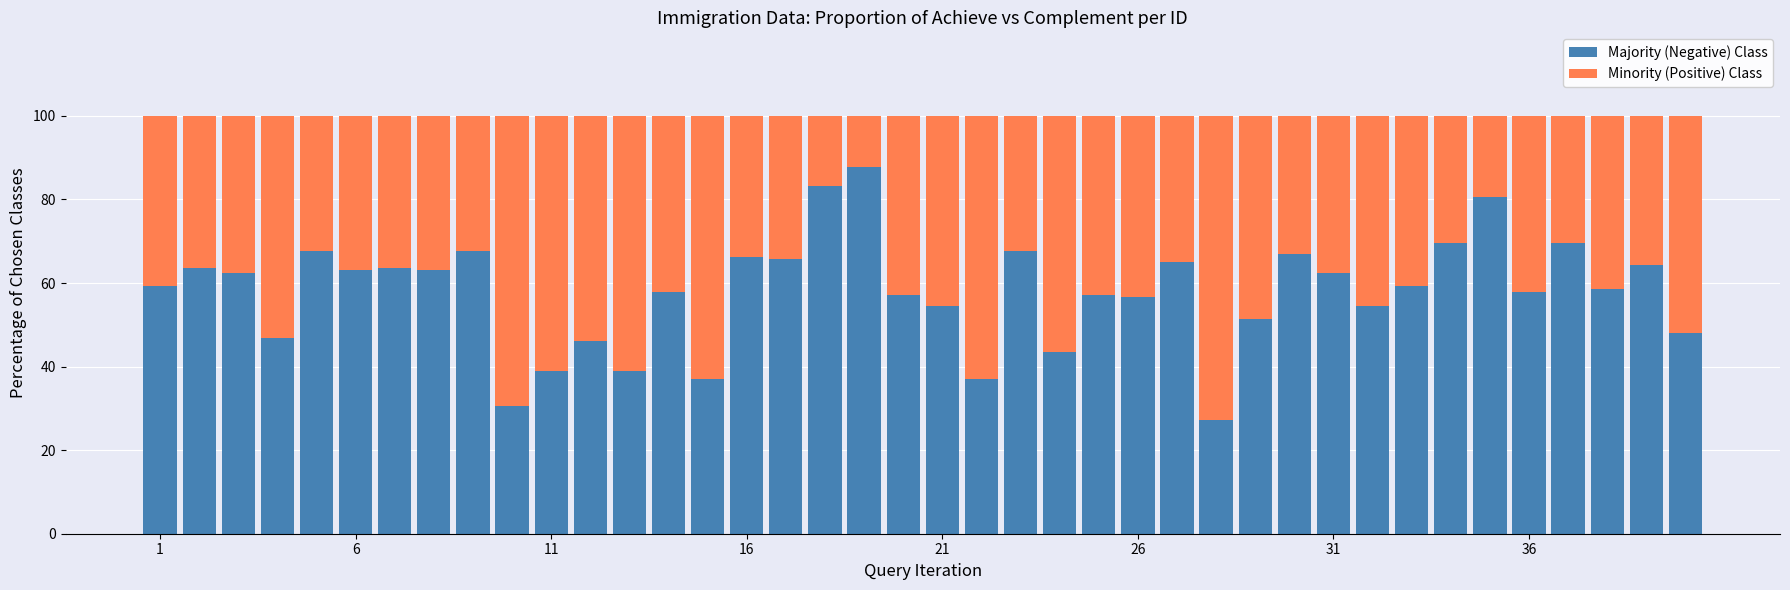

Does the chart contain any negative values?

No